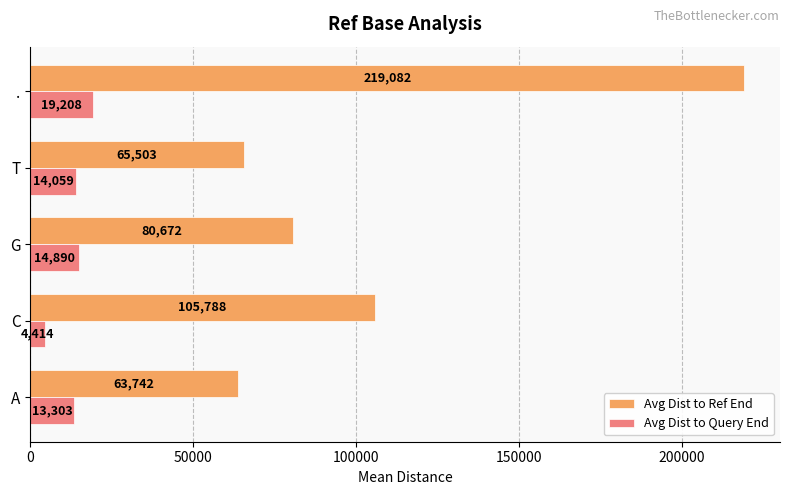

What is the highest value of the Avg Dist to Ref End series?

219082.0